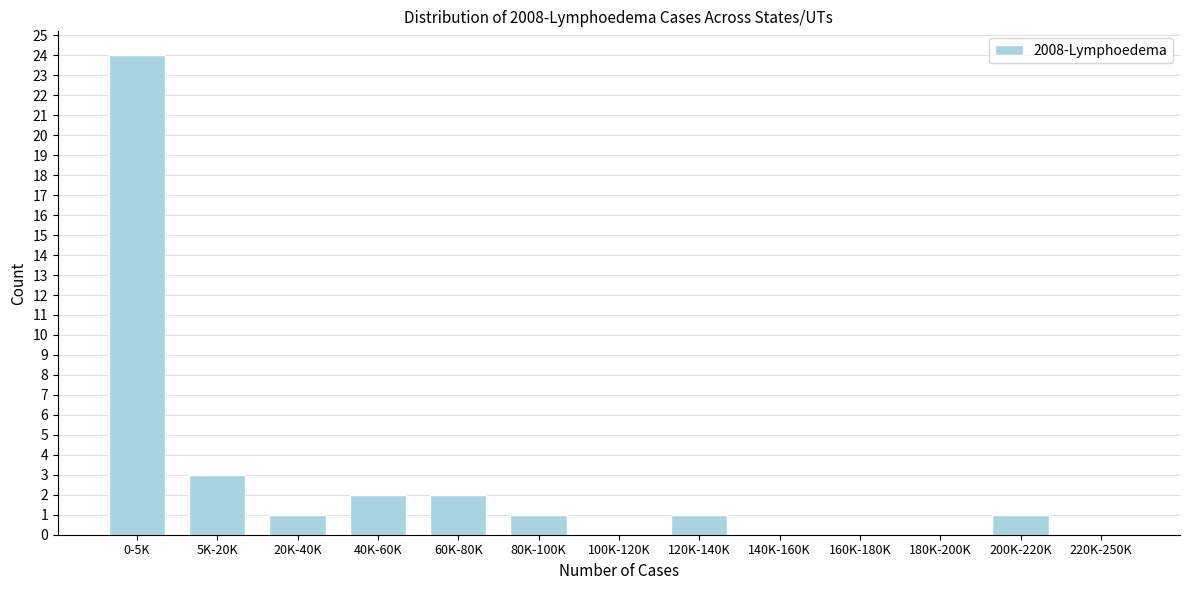

Reading left to right, what are all the values shown in this chart?

0-5K=24	5K-20K=3	20K-40K=1	40K-60K=2	60K-80K=2	80K-100K=1	100K-120K=0	120K-140K=1	140K-160K=0	160K-180K=0	180K-200K=0	200K-220K=1	220K-250K=0